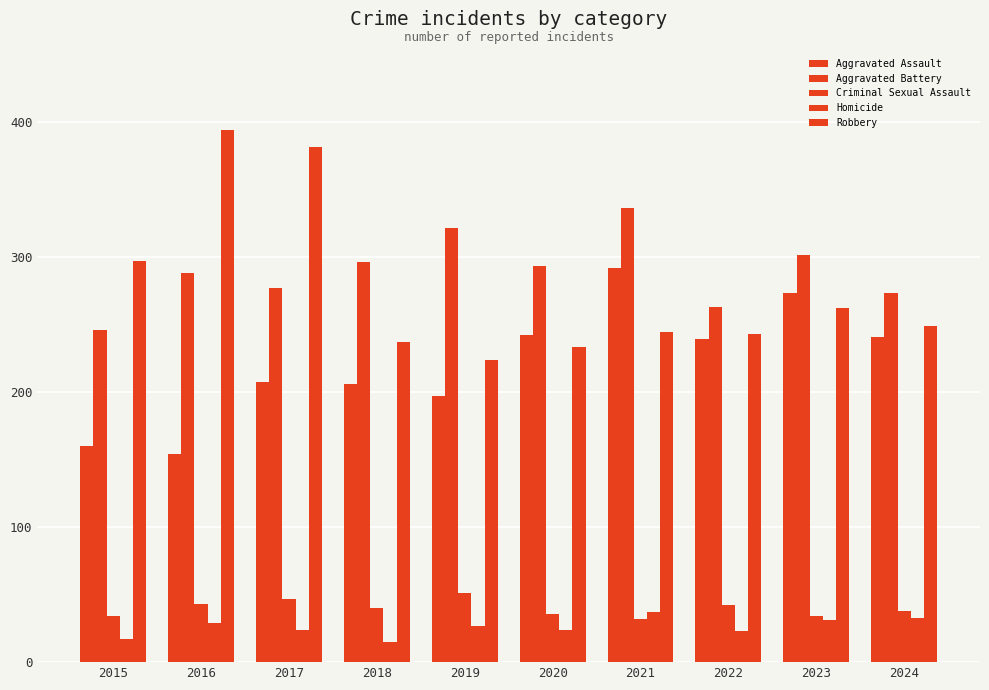

What is the minimum value shown in the chart?

15